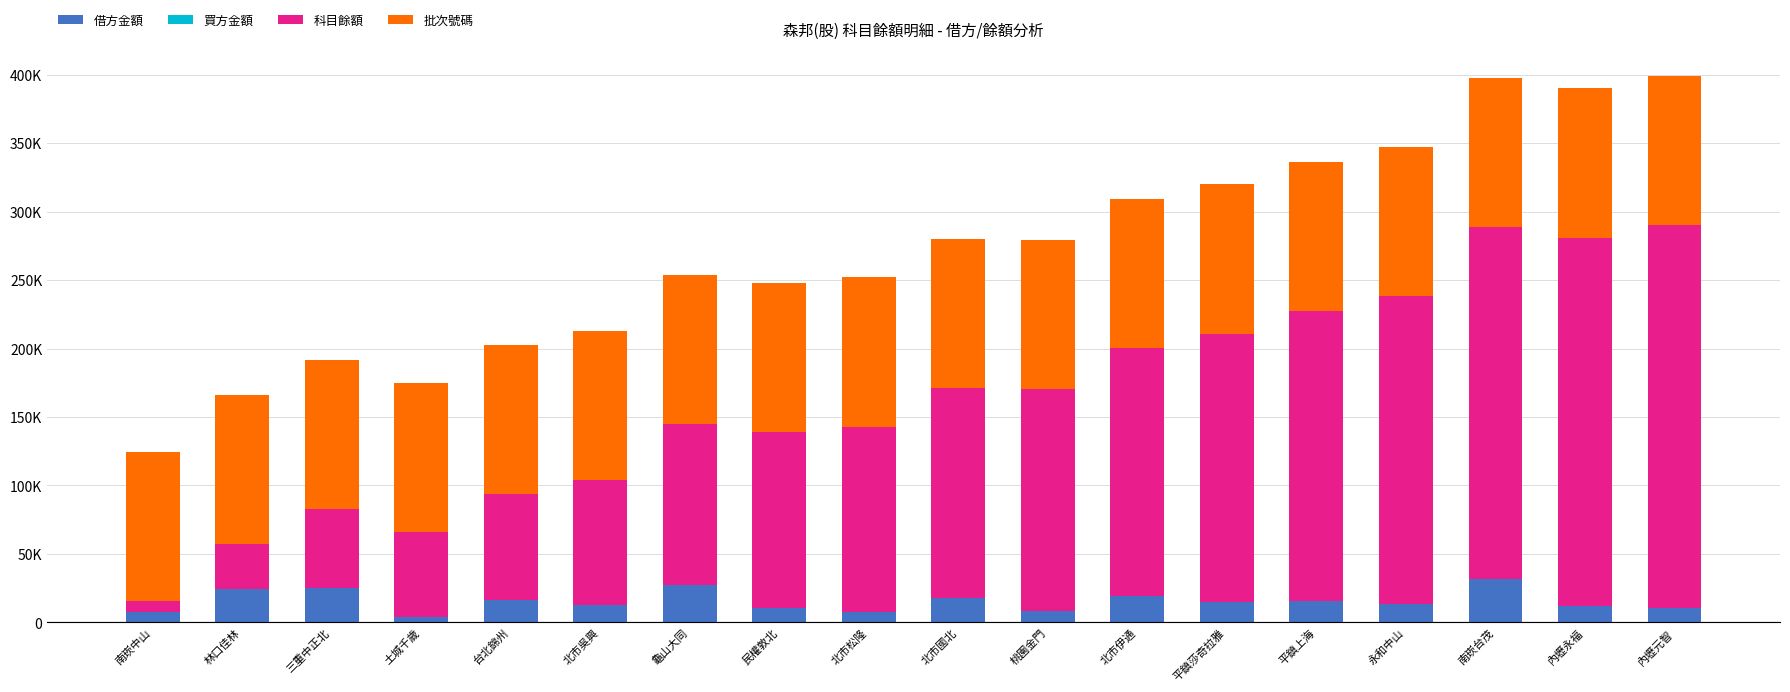

Does the chart contain stacked bars?

Yes